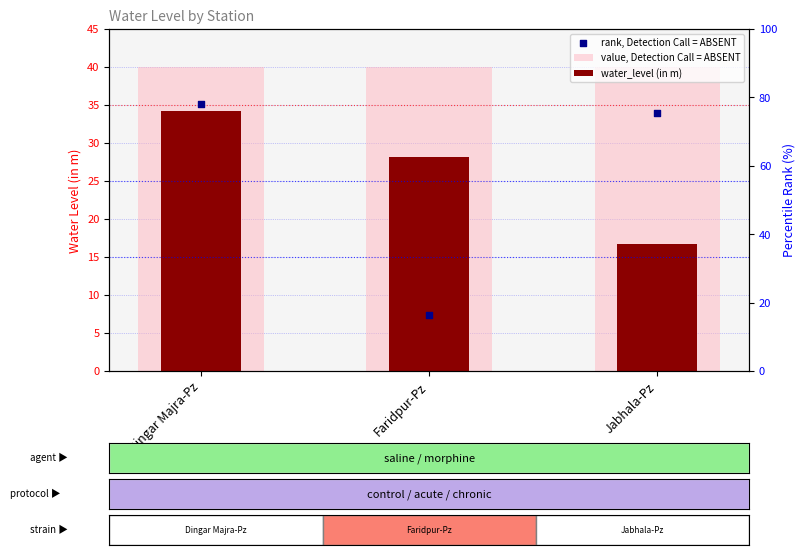

Which series reaches the minimum Y coordinate?

rank, Detection Call = ABSENT